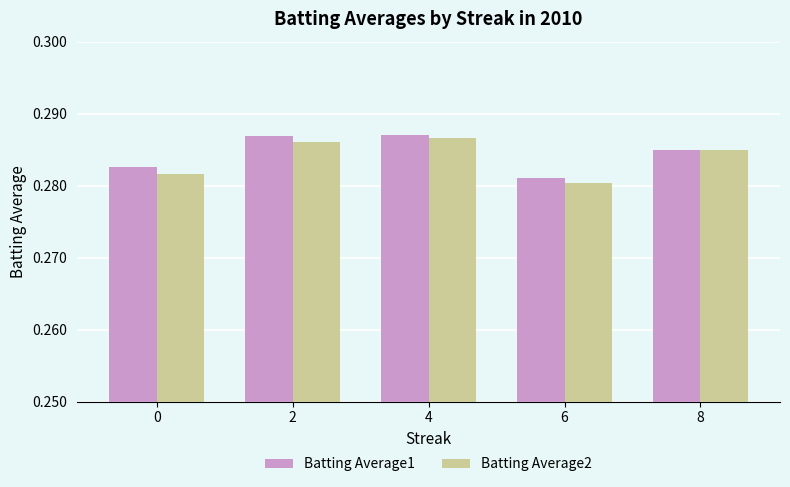

At 2, list the series in order from smallest to largest.

Batting Average2, Batting Average1